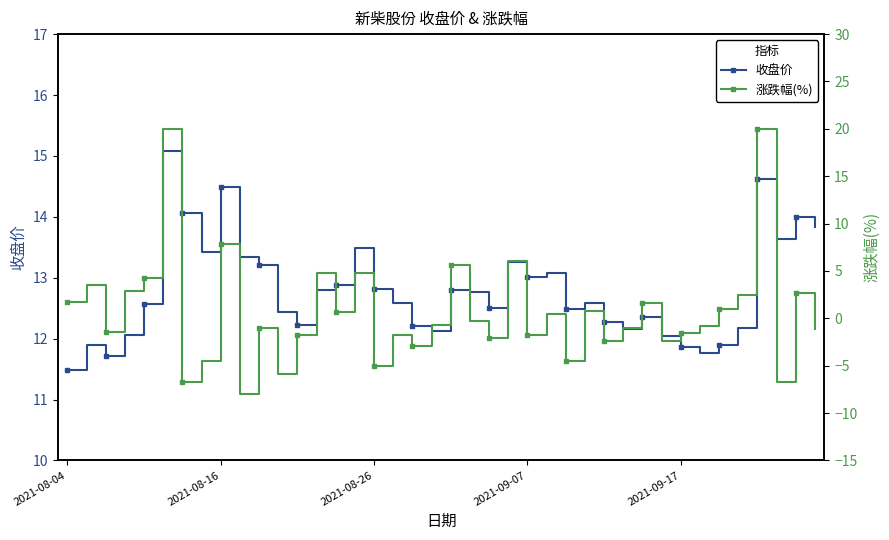

Which series has the largest total across all categories?

收盘价